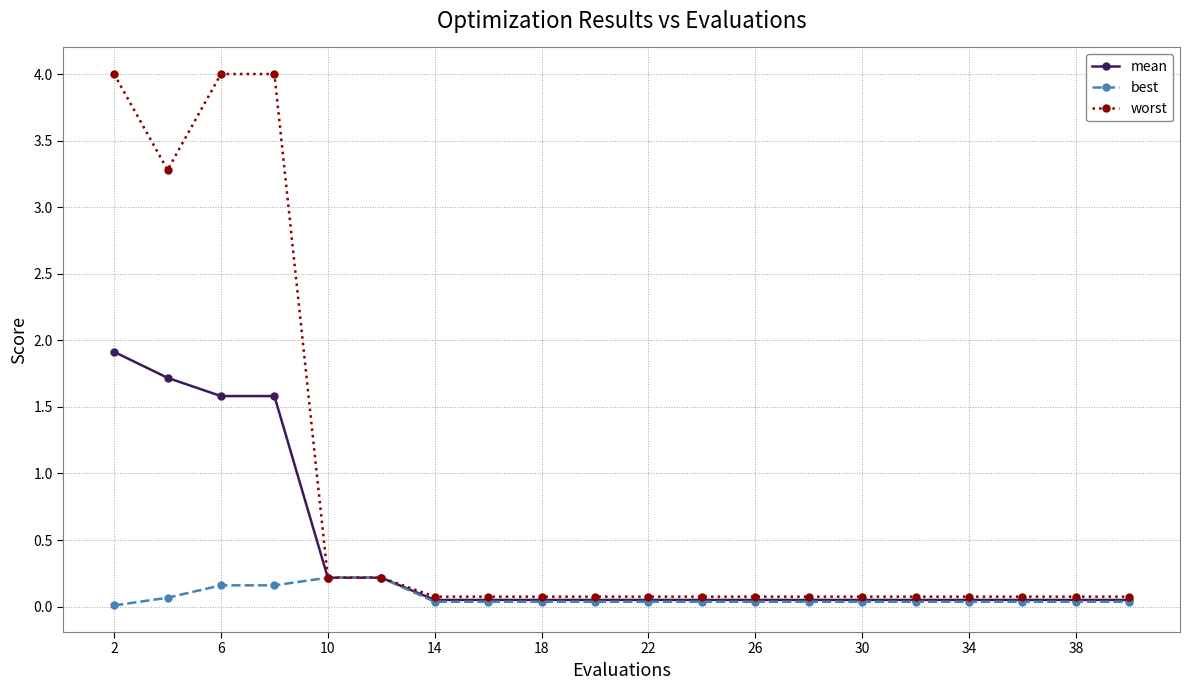

Rank the series by their maximum value, from lowest to highest.

best, mean, worst